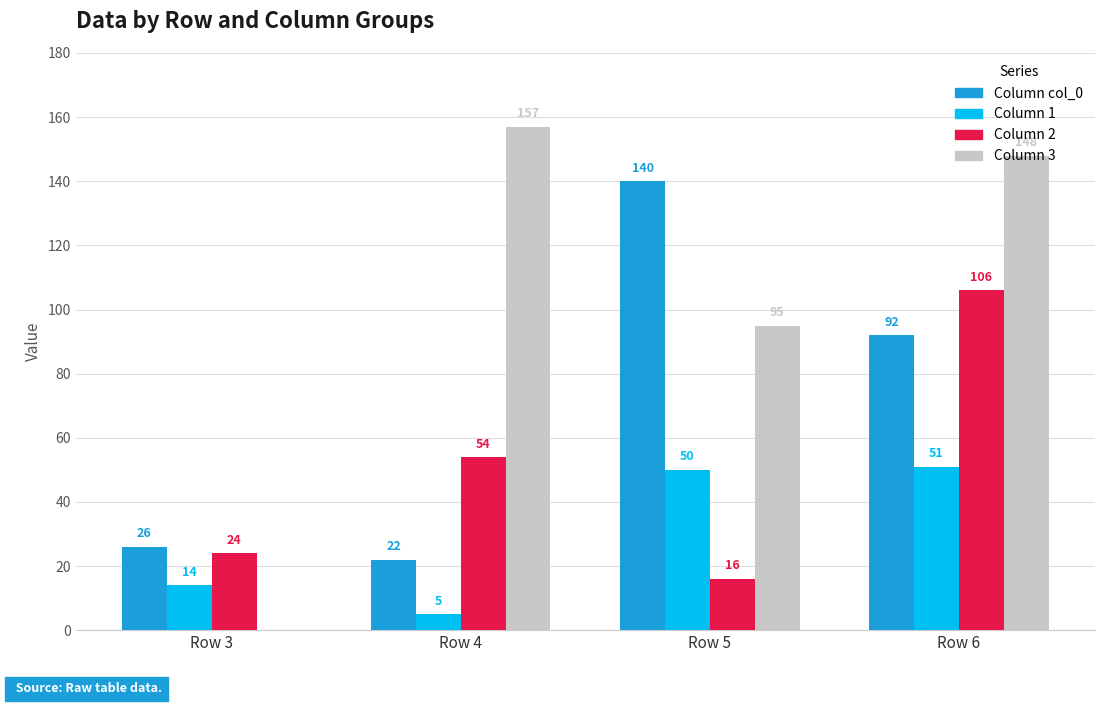

At which category is the sum across all series the highest?

Row 6